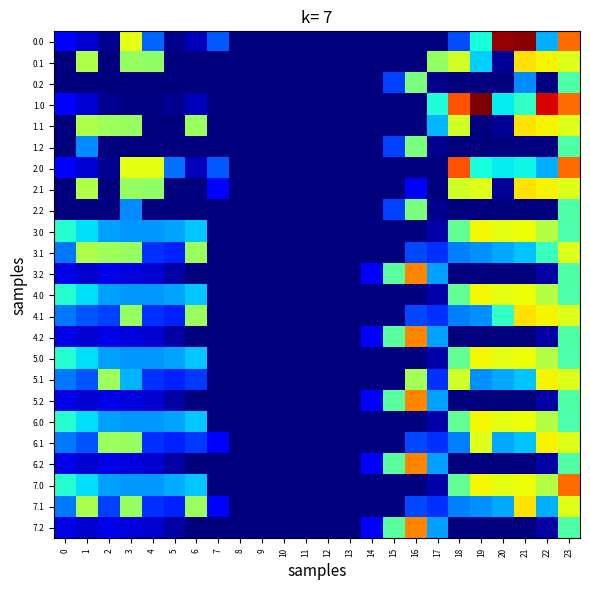

List the series in order of their peak value, lowest first.

0.2, 1.2, 2.2, 3.1, 3.0, 4.0, 5.0, 6.0, 5.1, 6.1, 0.1, 1.1, 2.1, 4.1, 7.1, 3.2, 4.2, 5.2, 6.2, 7.2, 7.0, 2.0, 0.0, 1.0